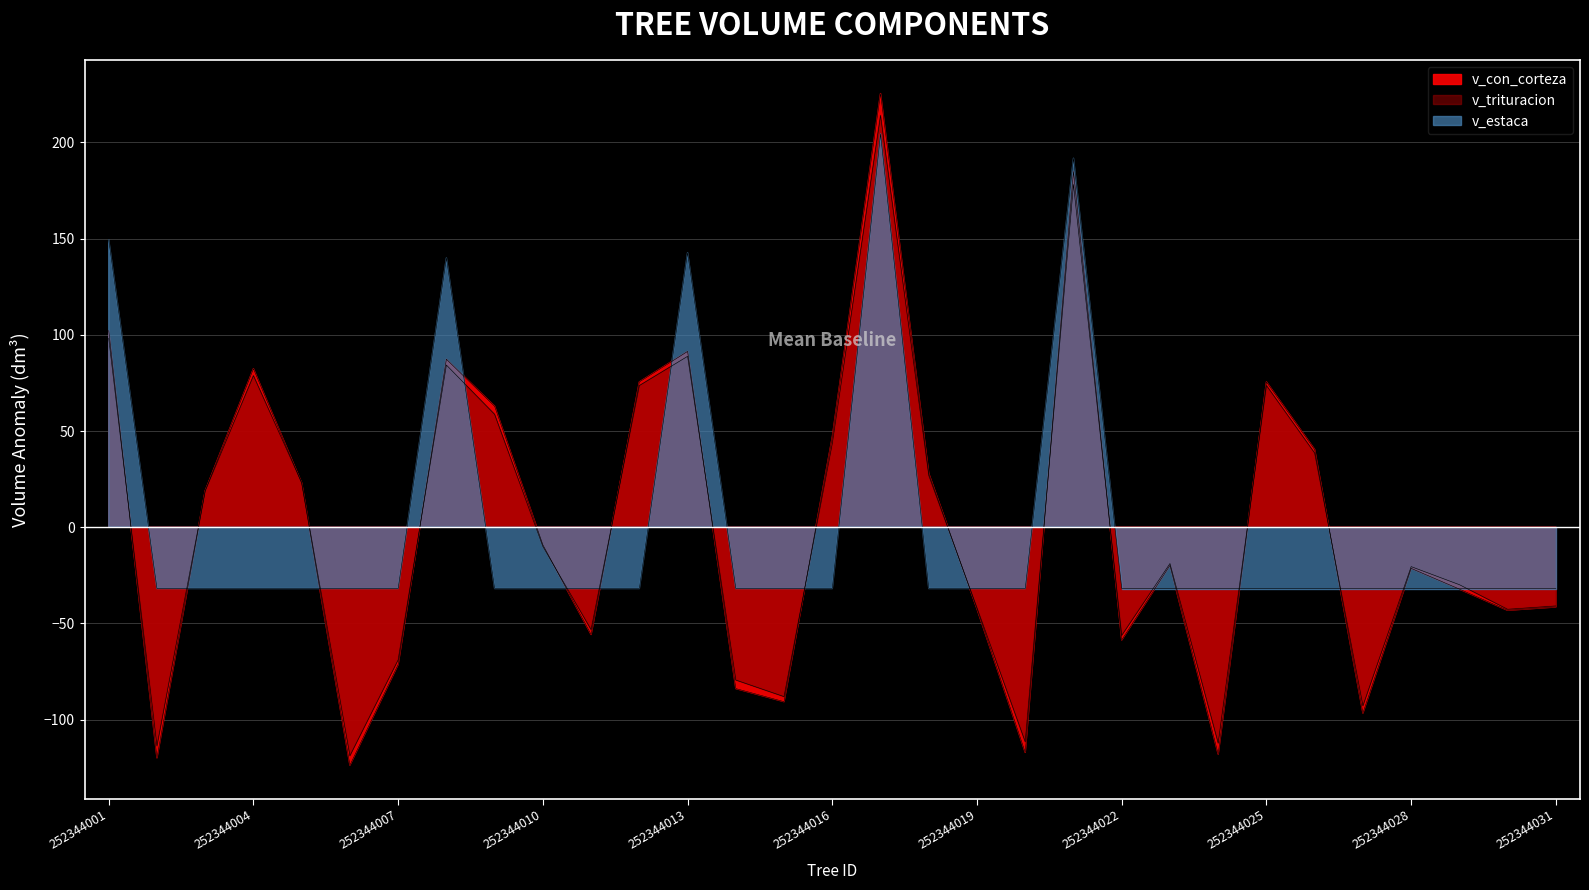

At how many categories does at least one series exceed 14?

14